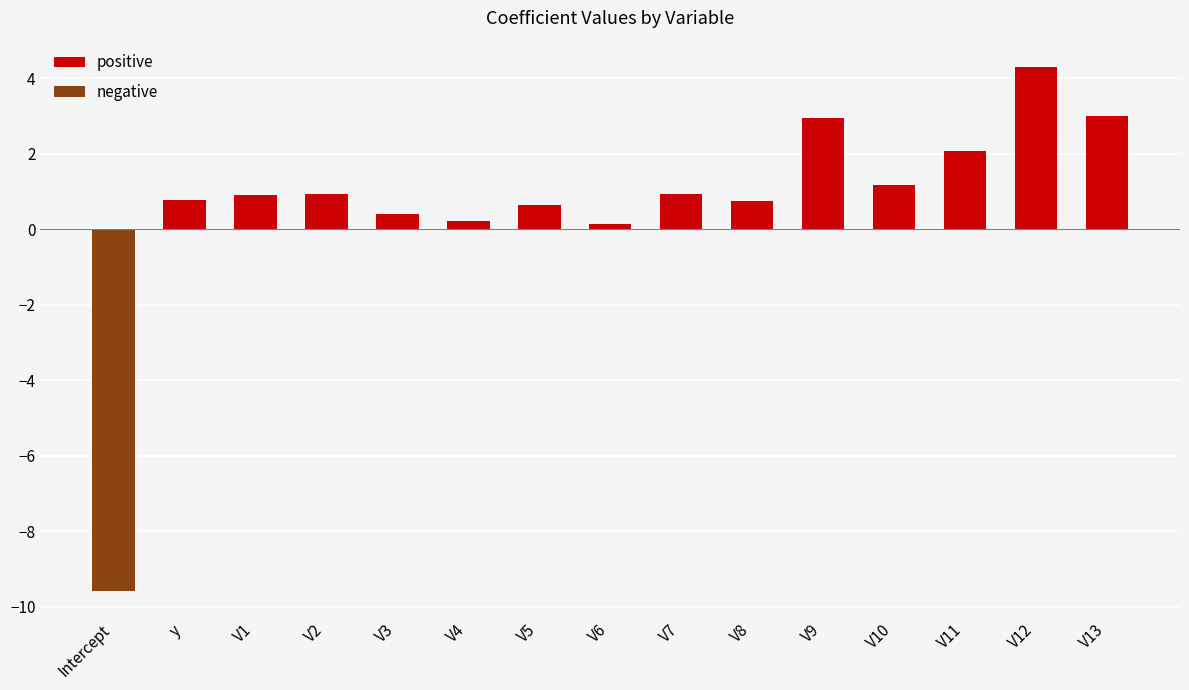

Between V5 and V11, which series saw the biggest shift?

positive